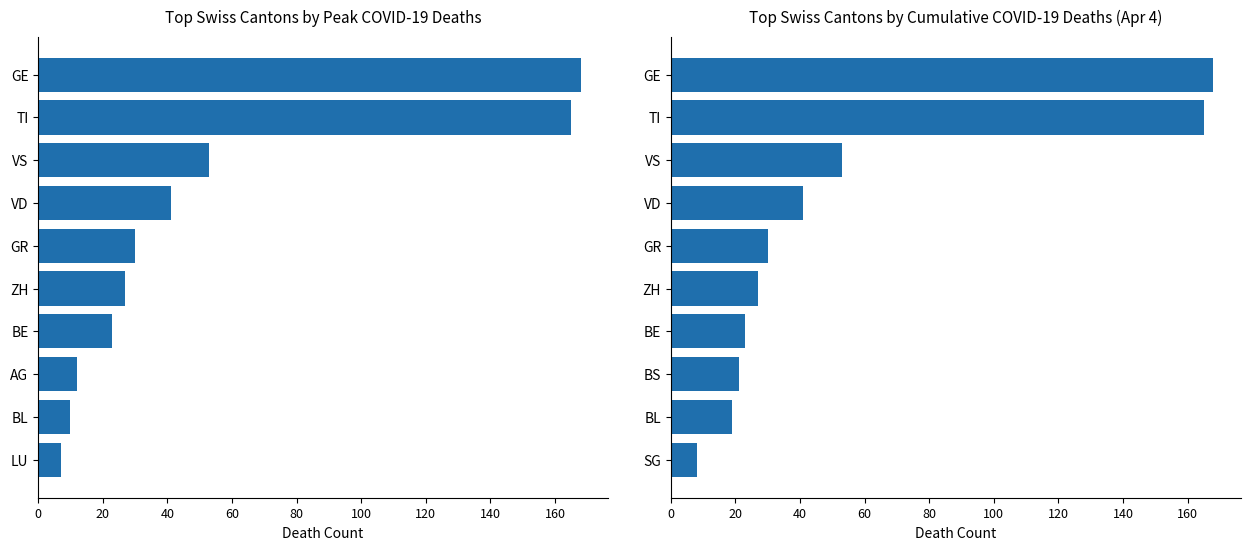

How many data points does each series have?

10